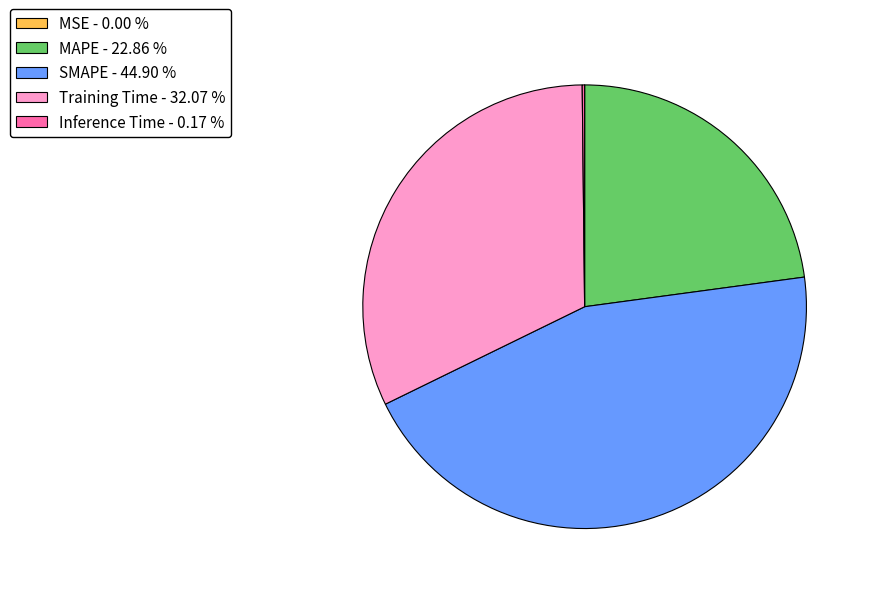

Approximately how many times larger is the value at Training Time - 32.07 % compared to SMAPE - 44.90 %?

0.7